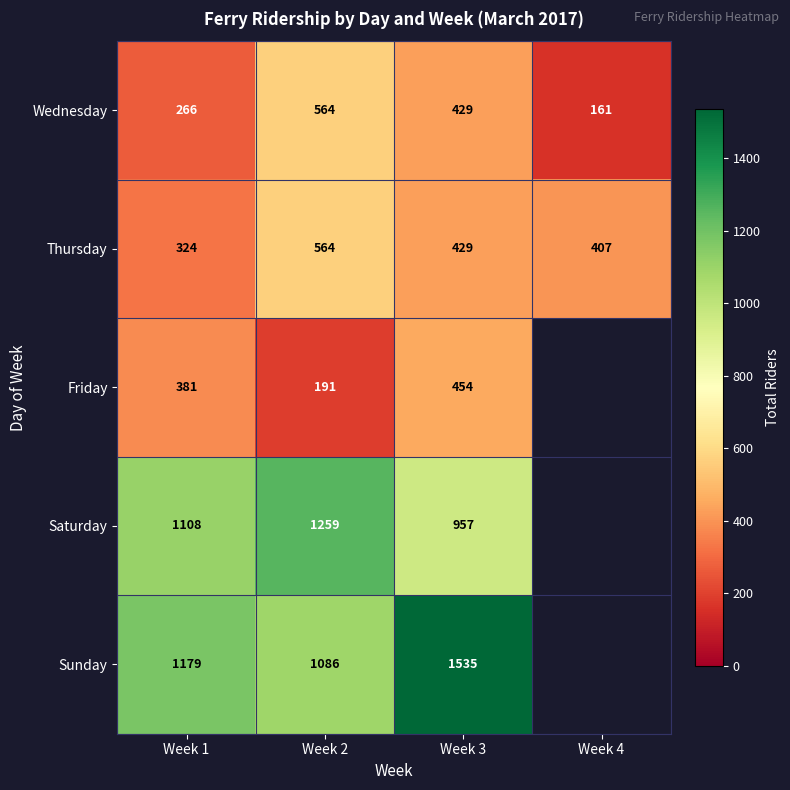

The value of Friday at Week 2 is 61. True or false?

False